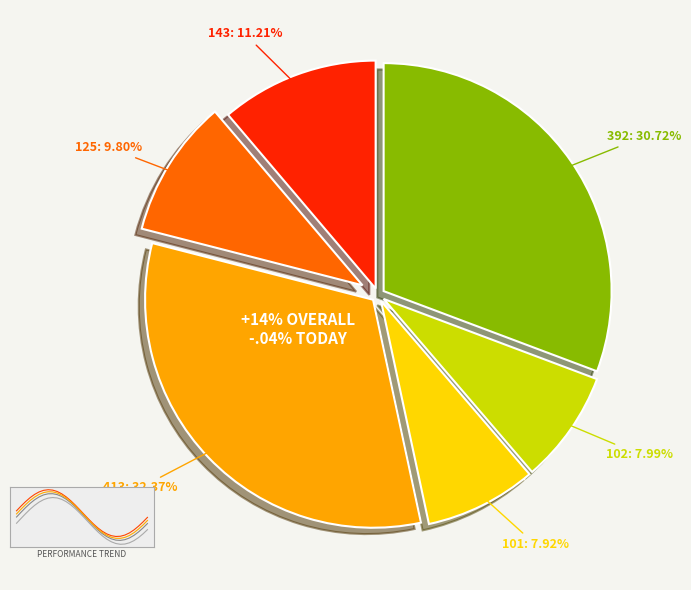

To the nearest percent, what is the average slice percentage?

17%